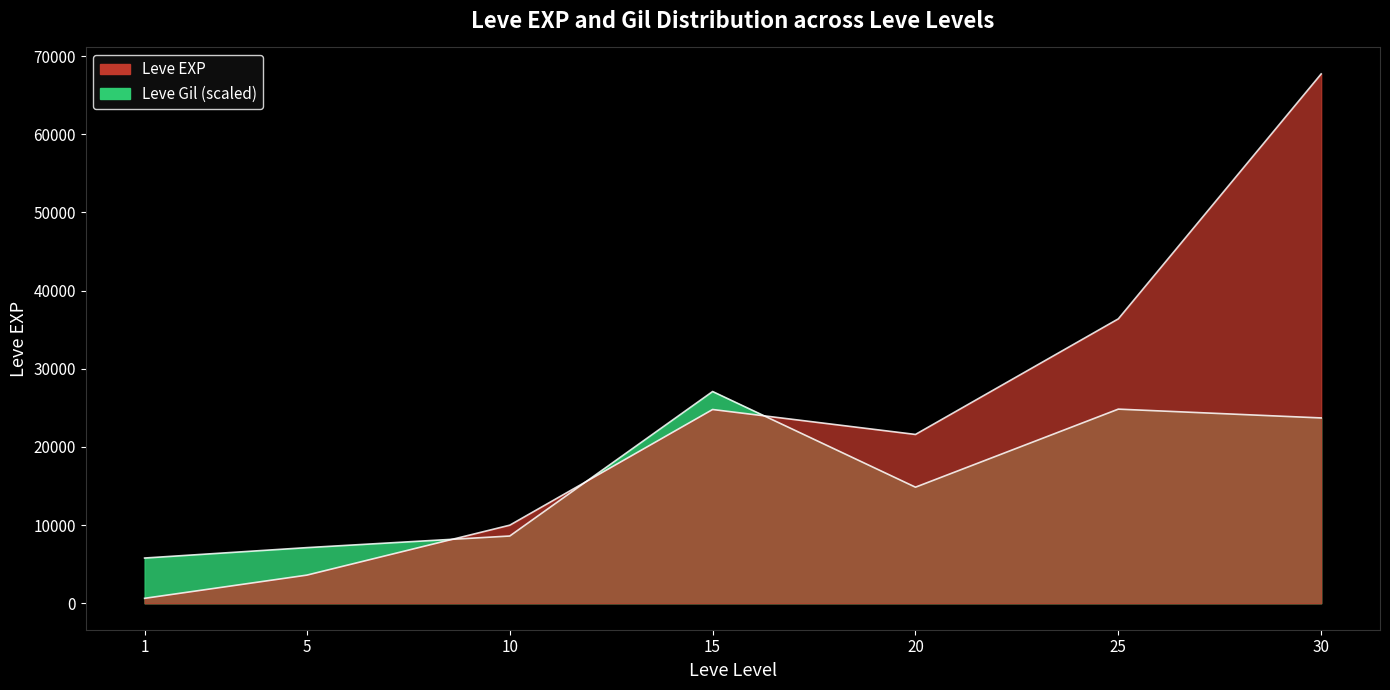

What is the value of the Leve EXP point at the 4th from the left?

24790.0